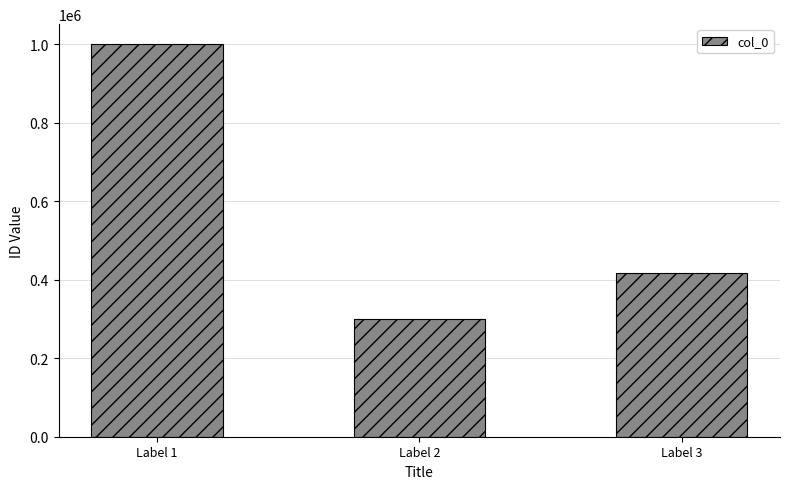

Is it true that the value at Label 3 is 185614?

False